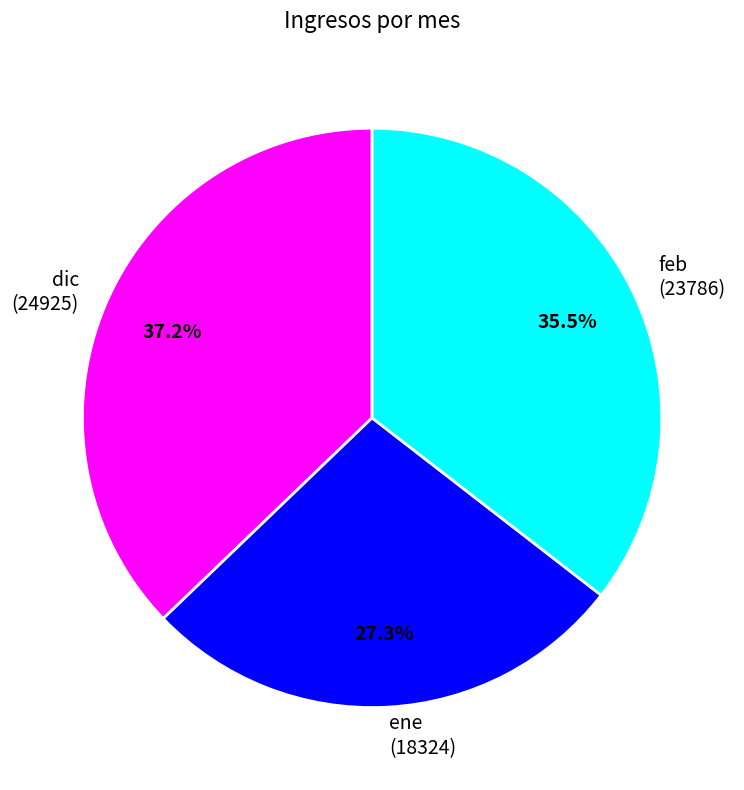

Which slice is the largest?

dic